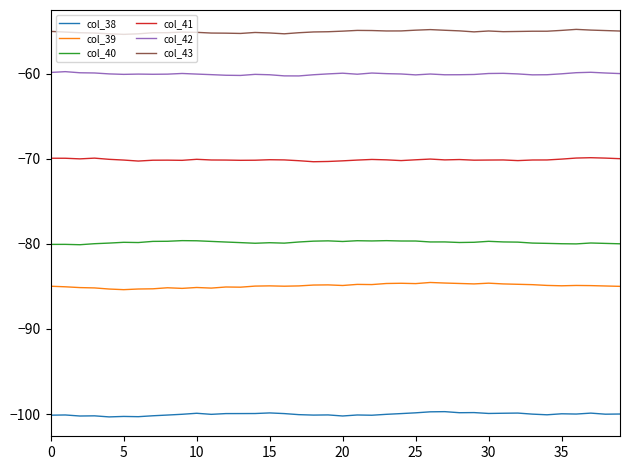

How many distinct data groups are displayed?

6